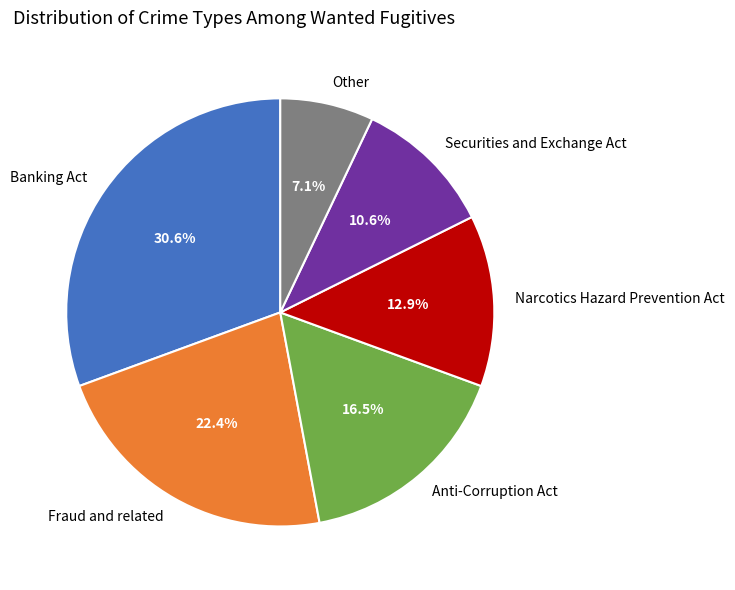

To the nearest percent, what portion does Other represent?

7%